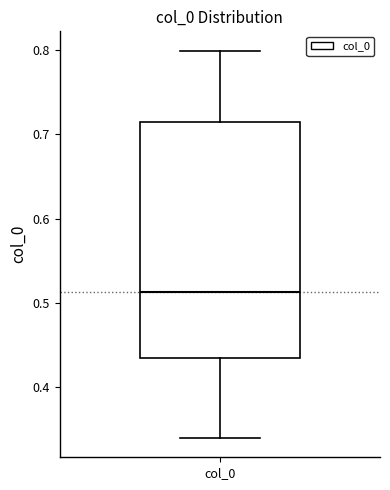

Read this box plot against the y-axis: the position of the median line, the range covered by the box, and the ends of both whiskers. The values are not printed on the chart, so give them approximately, as read against the axis.

median 0.51, box 0.44 to 0.71, whiskers 0.34 to 0.80